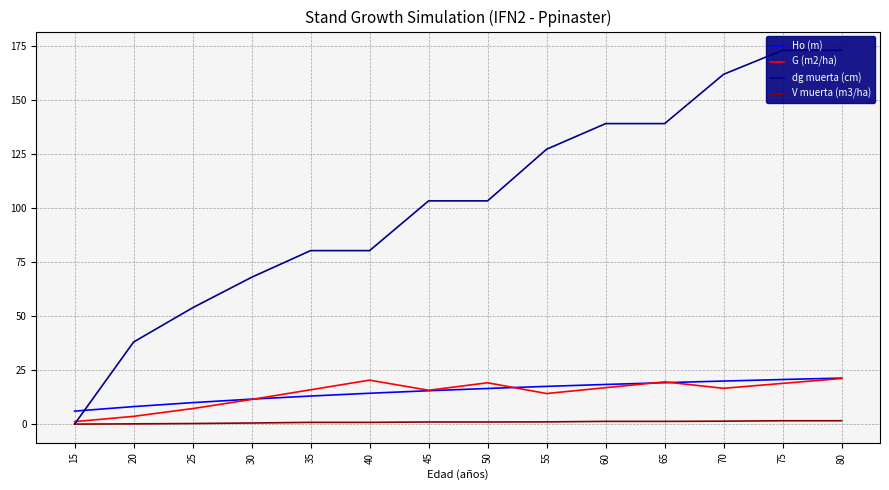

Rank the series by their maximum value, from highest to lowest.

dg muerta (cm), Ho (m), G (m2/ha), V muerta (m3/ha)